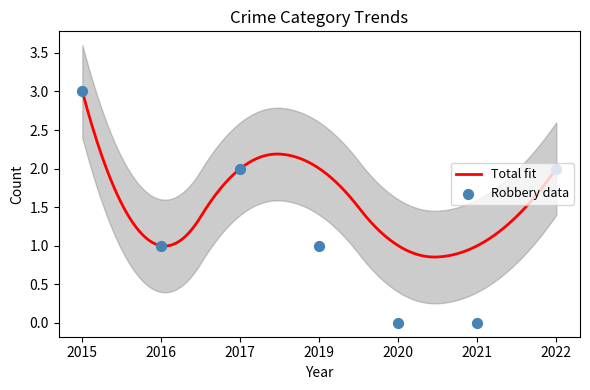

What is the change in value from 2017 to 2019?

-1